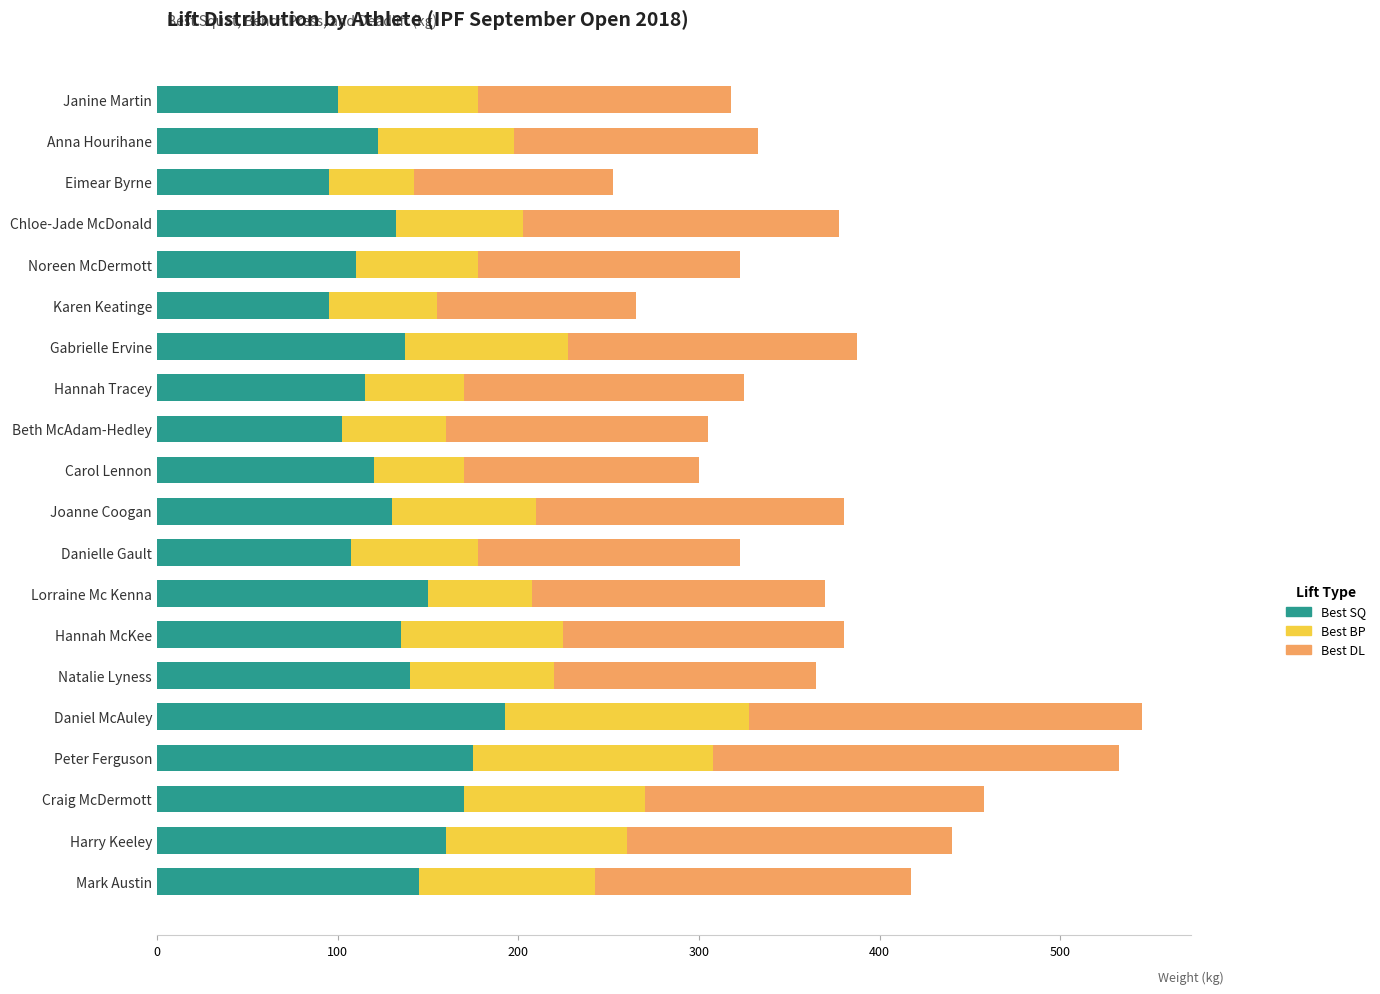

How many distinct data groups are displayed?

3